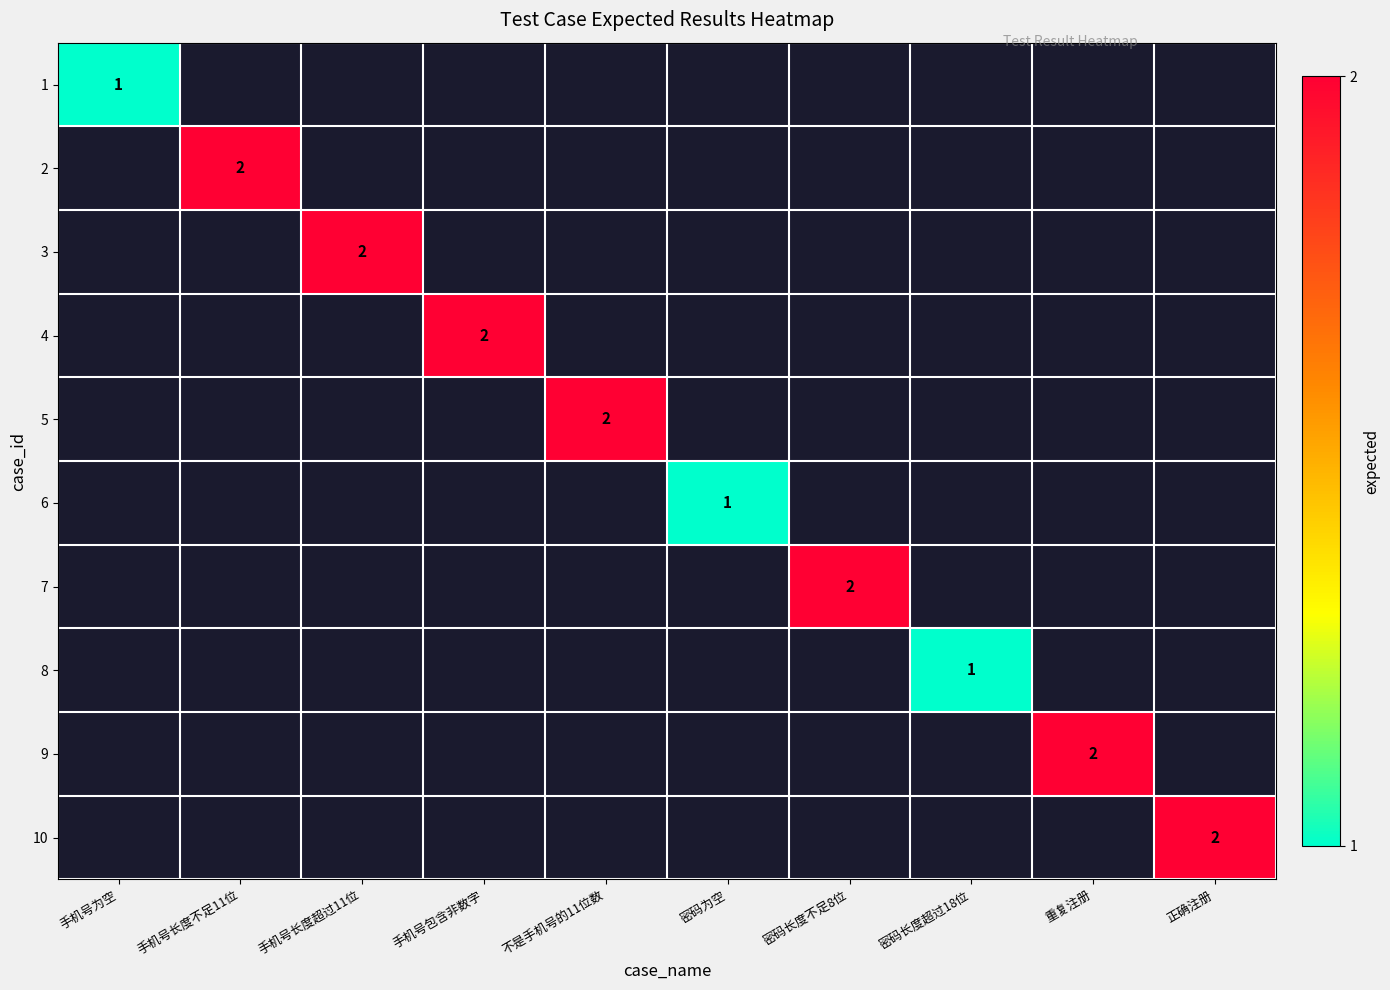

At which label does 6 reach its minimum?

手机号为空